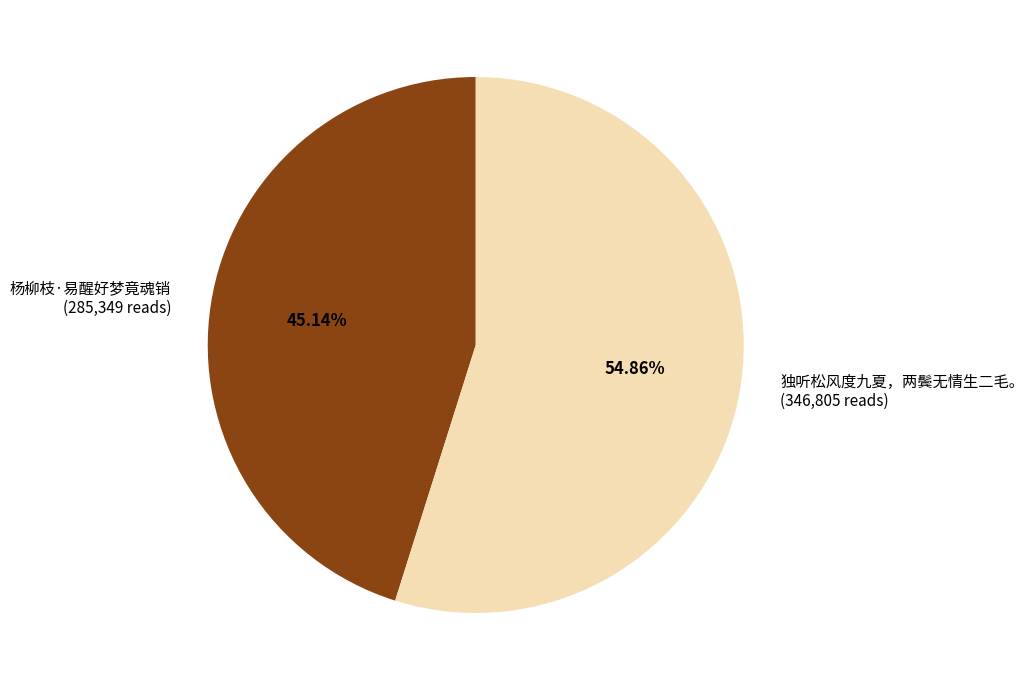

Rank the categories by value from lowest to highest.

杨柳枝·易醒好梦竟魂销, 独听松风度九夏，两鬓无情生二毛。